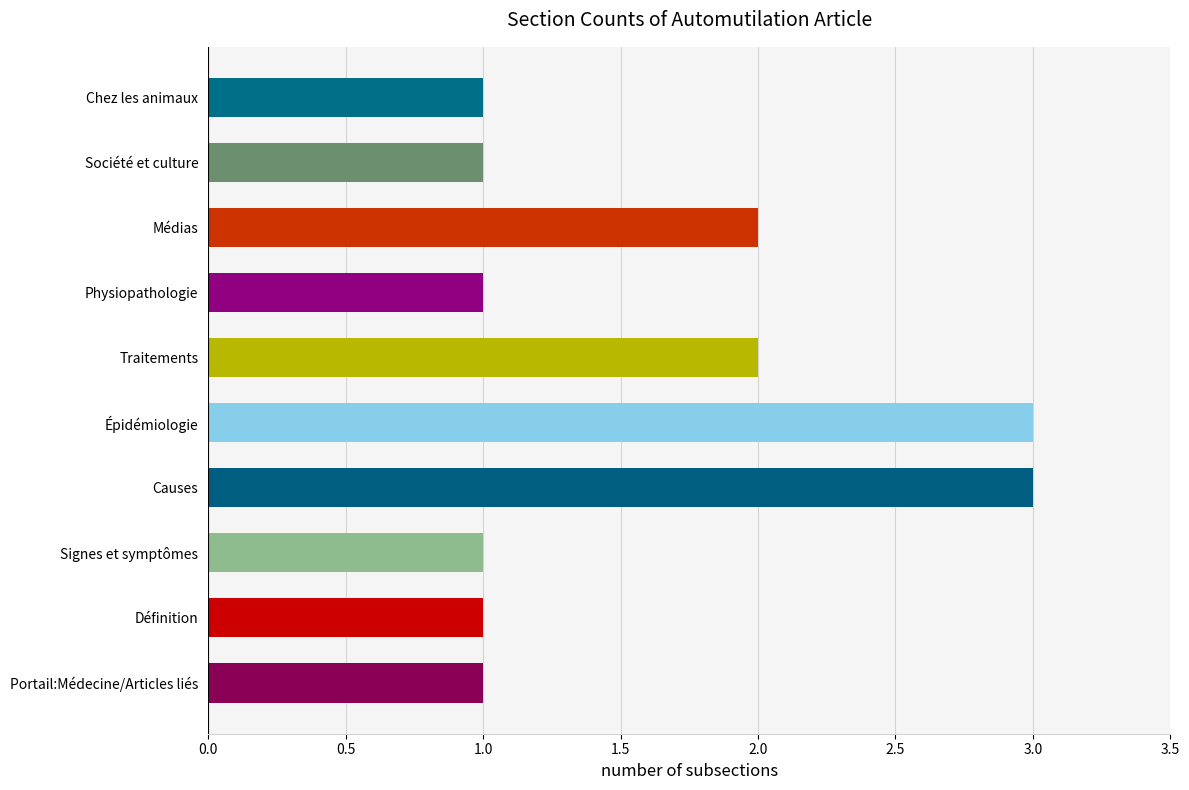

How many bars are there in total?

10